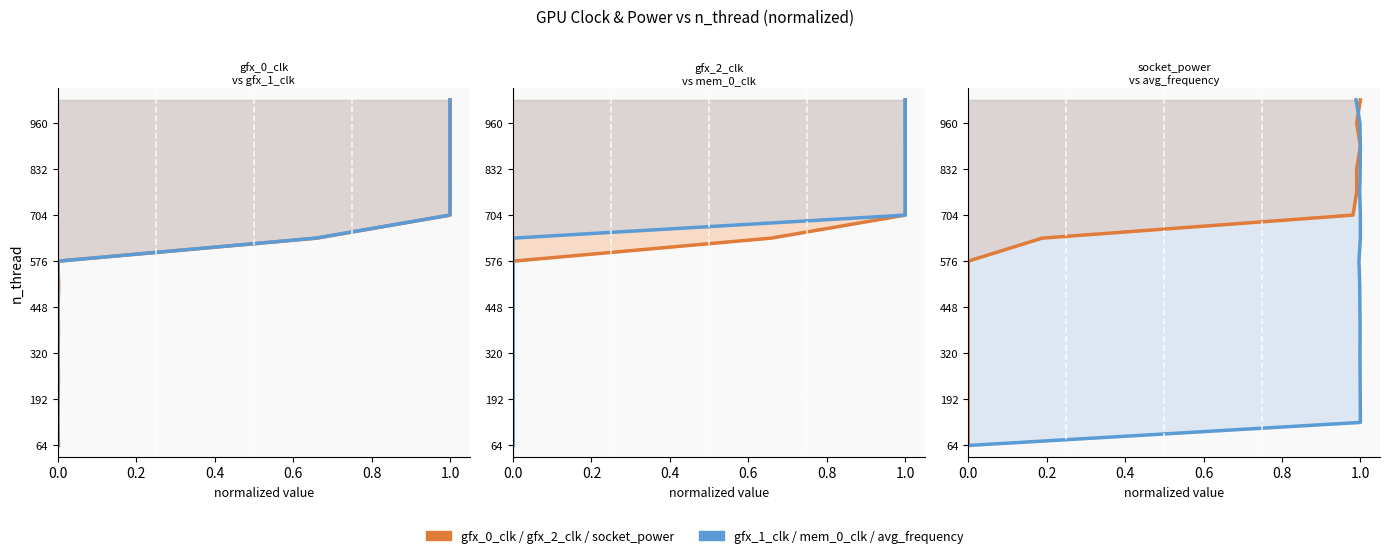

True or false: socket_power and gfx_1_clk cross at least once.

False